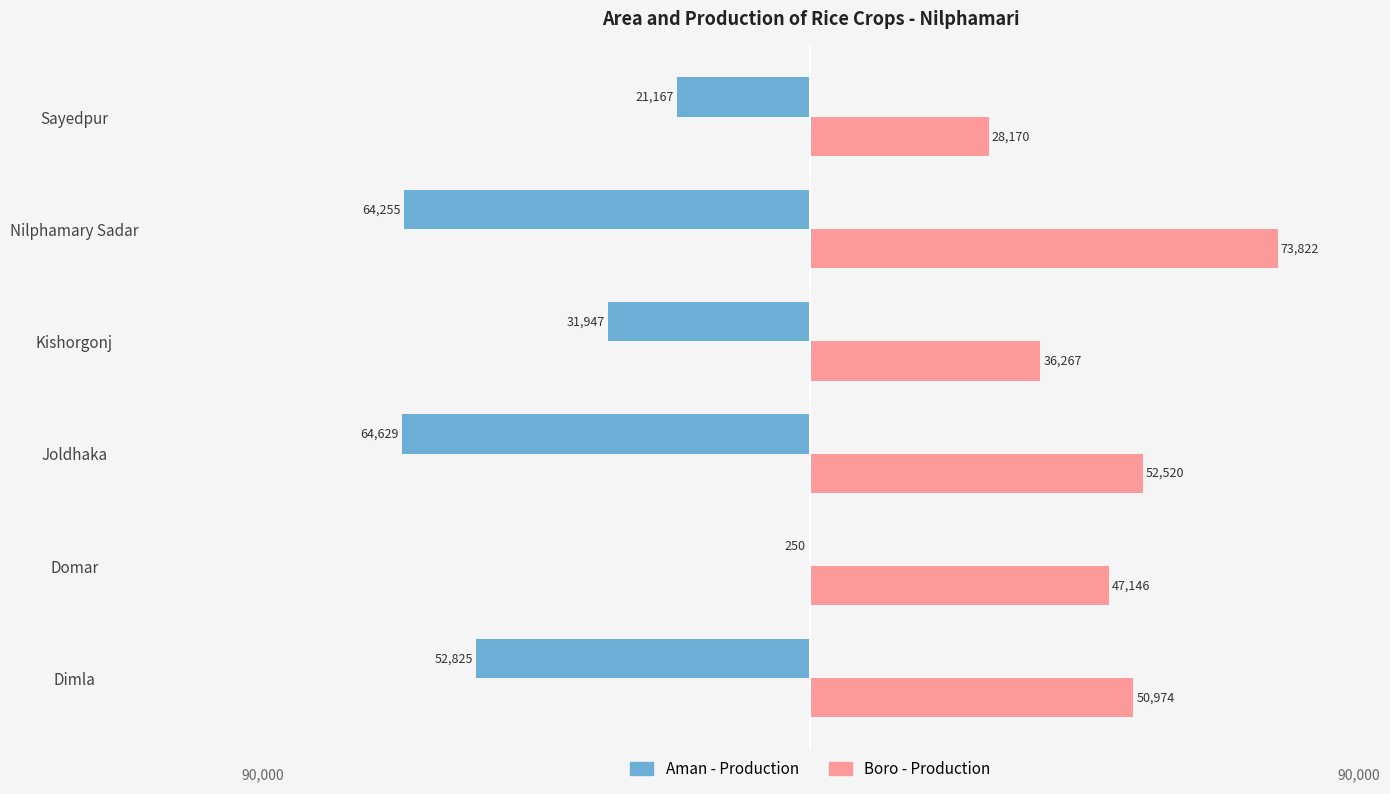

What are all the series names shown in the legend?

Aman - Production, Boro - Production